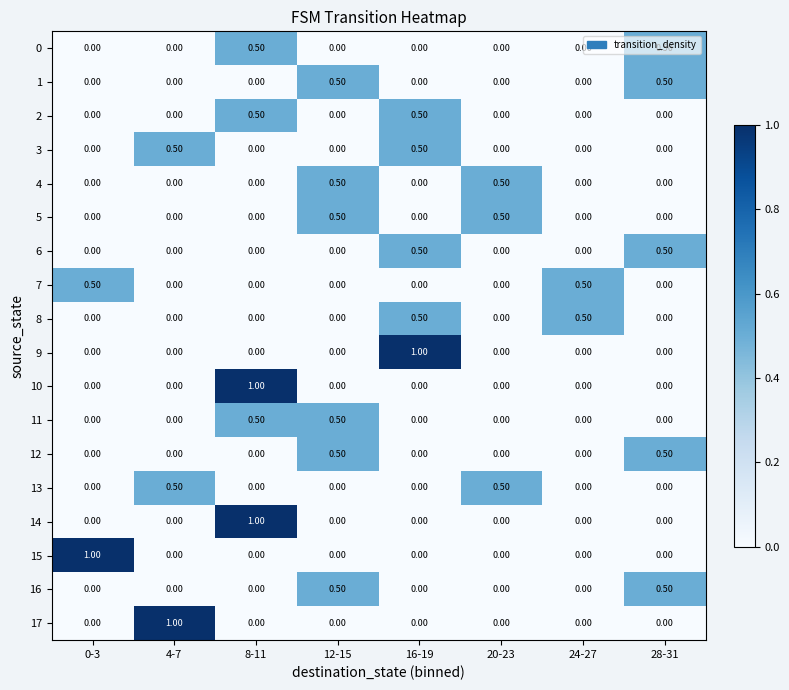

How many categories are shown in the chart?

8